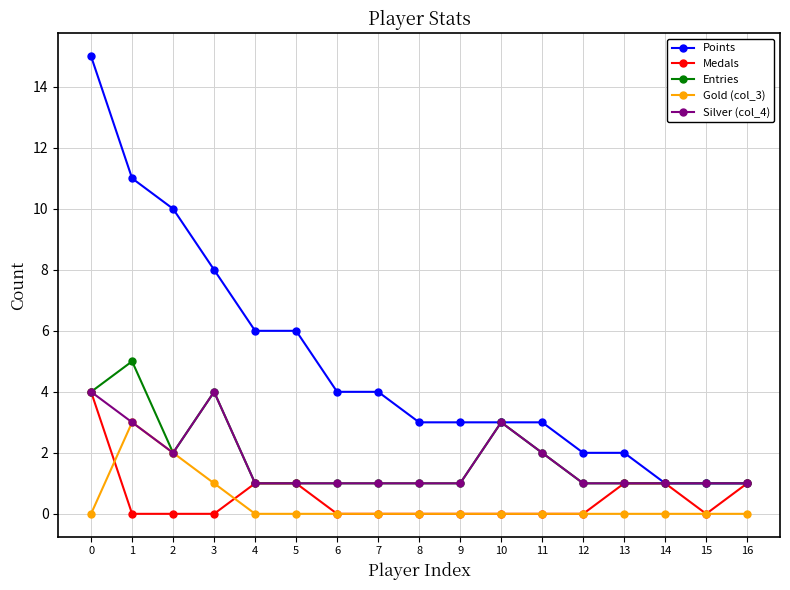

True or false: Gold (col_3) has more than 0 interior local peaks.

True